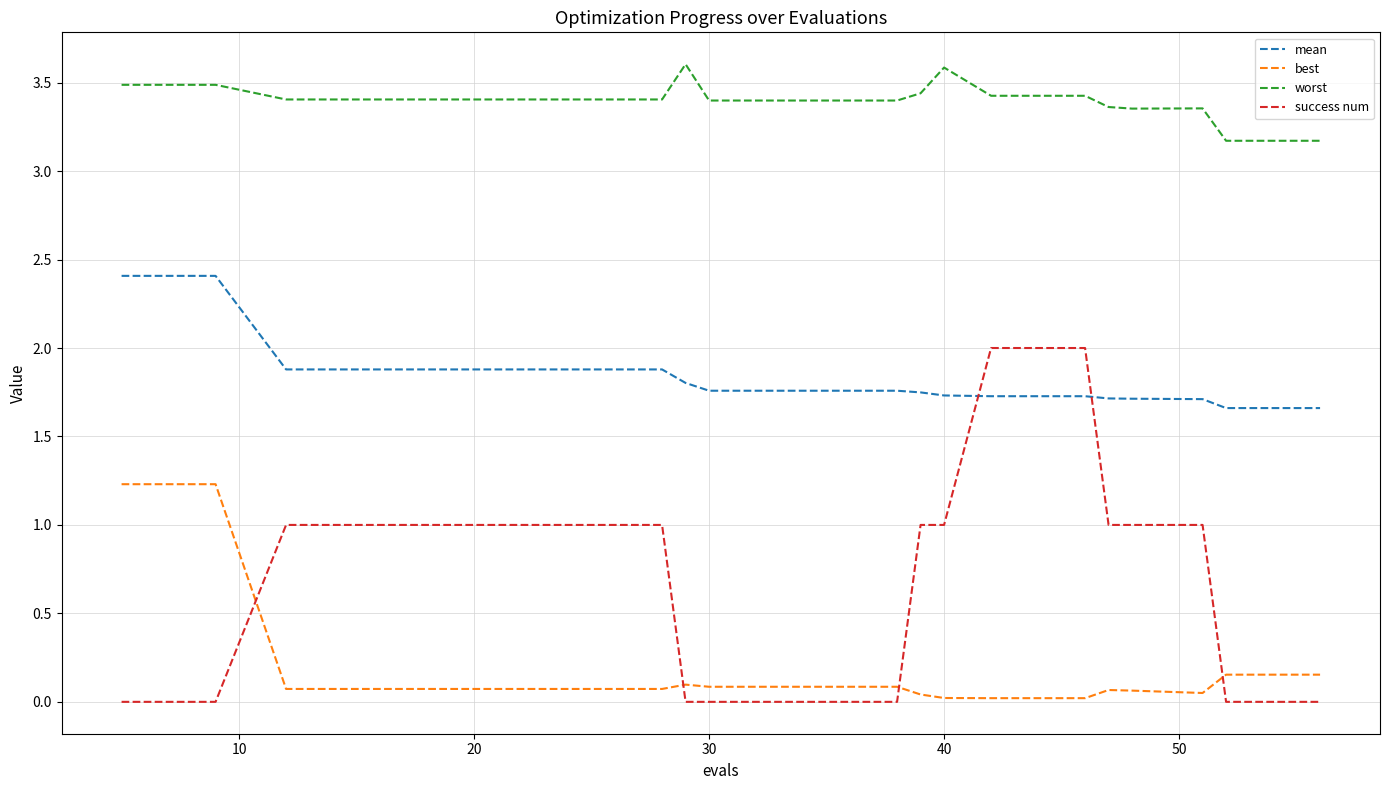

True or false: mean and best cross at least once.

False